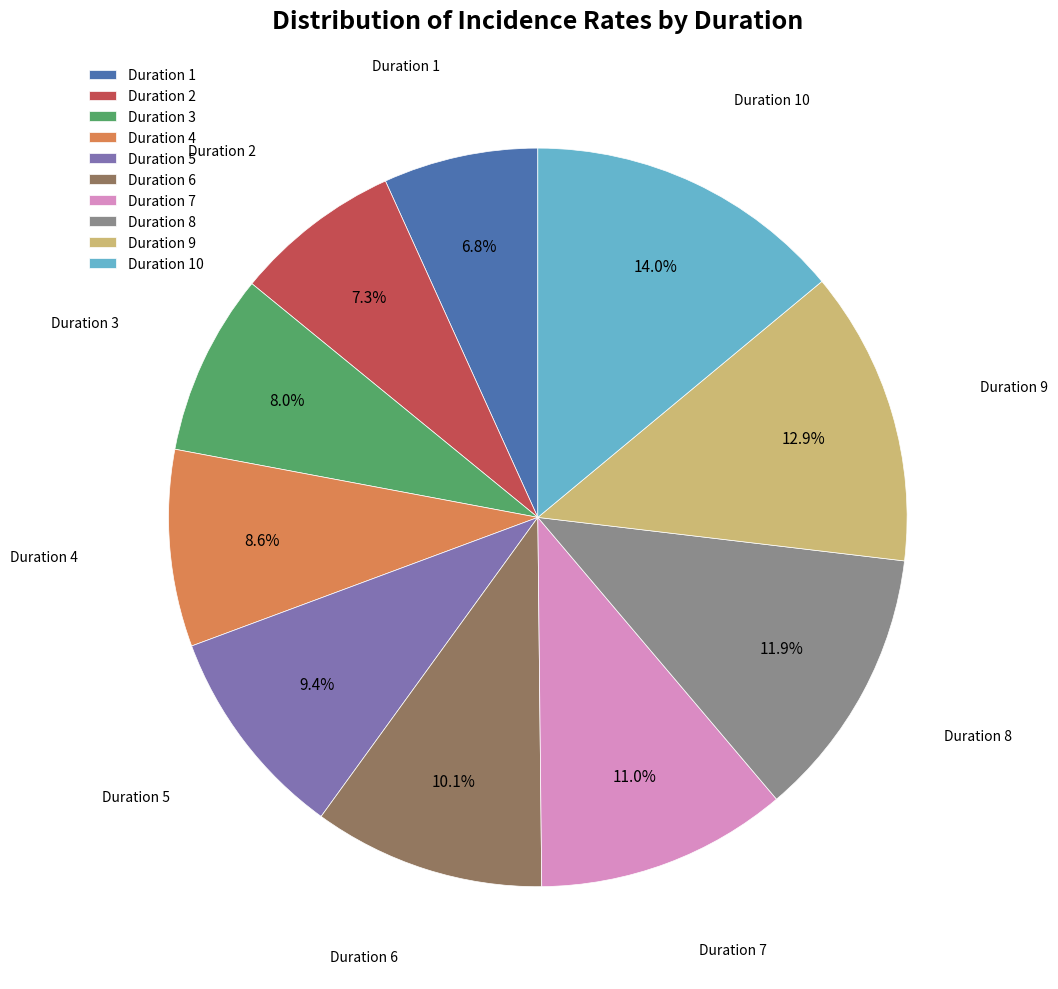

Is it true that Duration 8 is 12% of the pie?

True